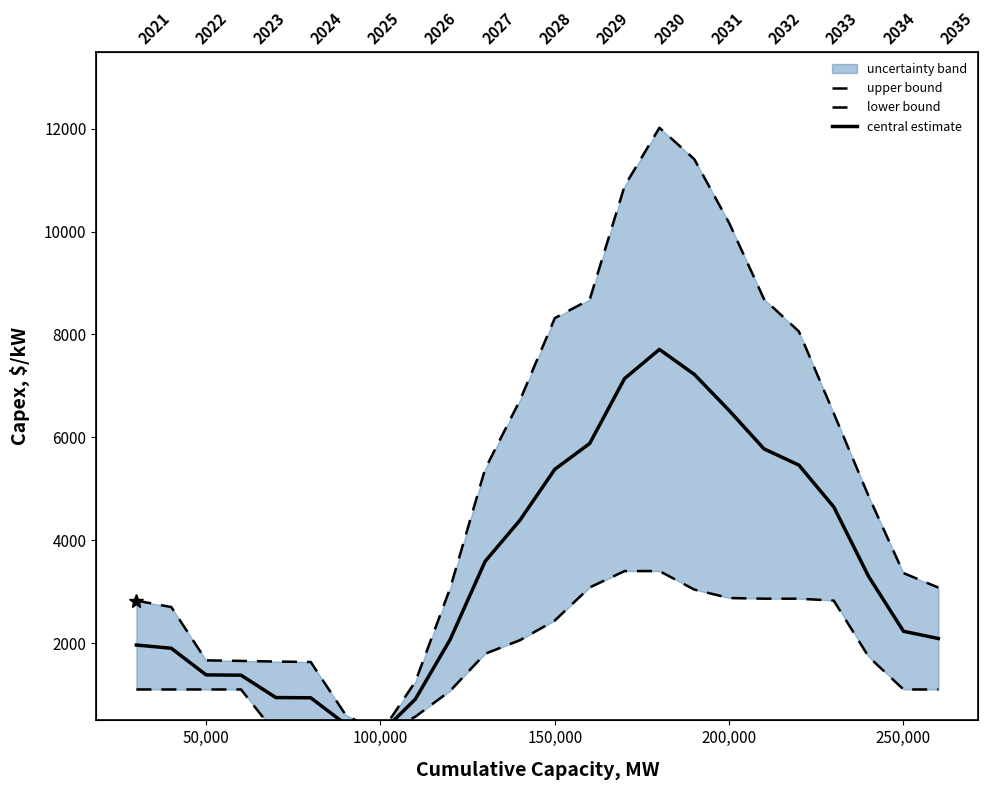

What is the greatest value displayed?

12020.0